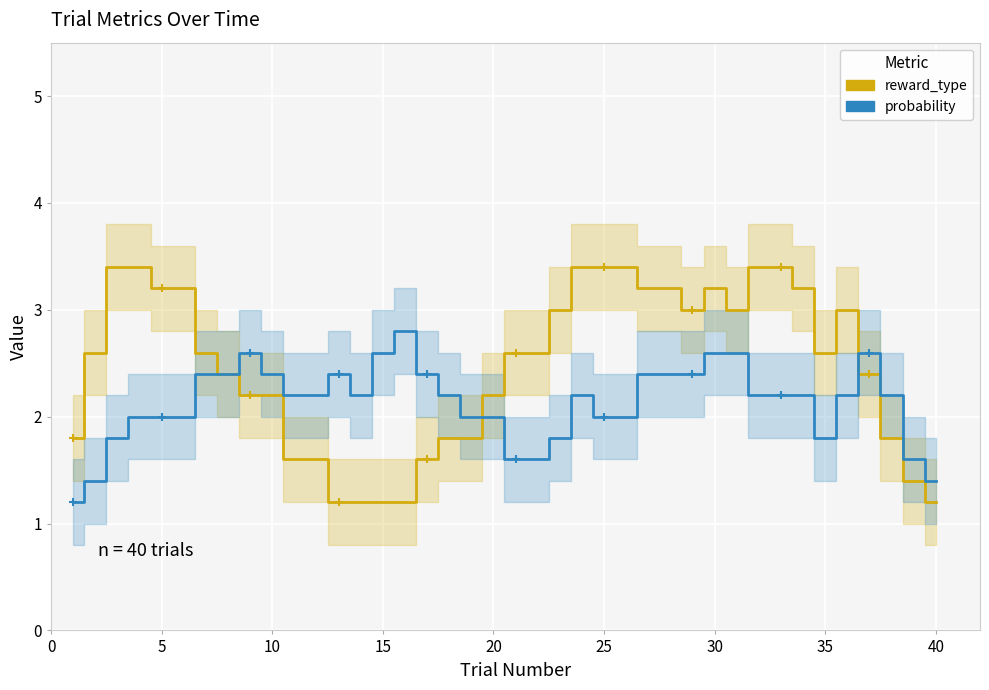

How many lines are shown in the chart?

2